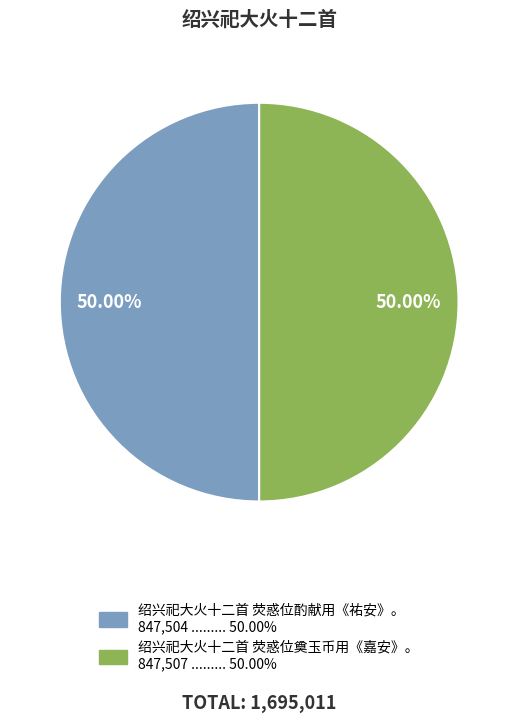

Approximately how many times larger is the value at 绍兴祀大火十二首 荧惑位奠玉币用《嘉安》。 compared to 绍兴祀大火十二首 荧惑位酌献用《祐安》。?

1.0